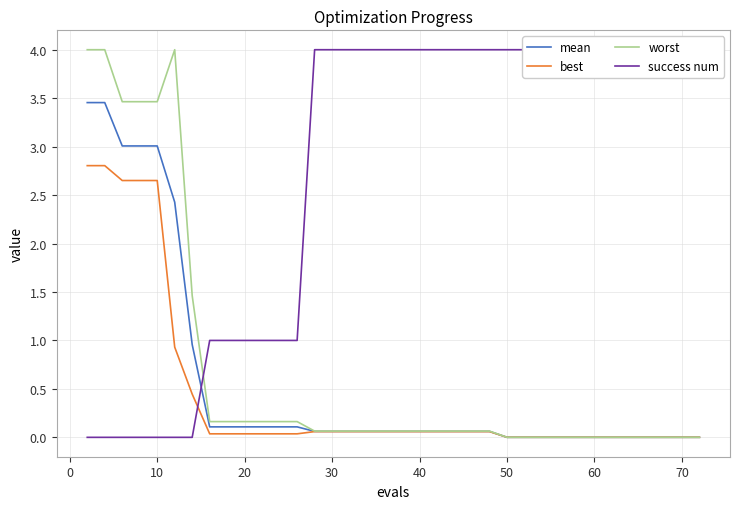

The mean series shows 3.0 at 10. True or false?

True